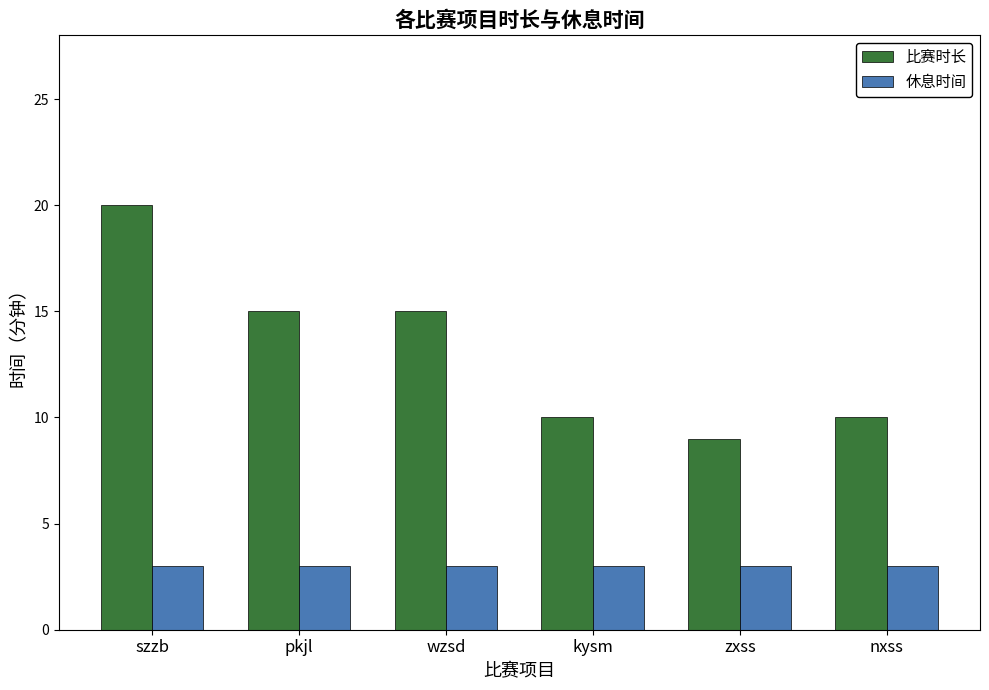

Is the value of 休息时间 at kysm greater than the value of 比赛时长 at nxss?

No